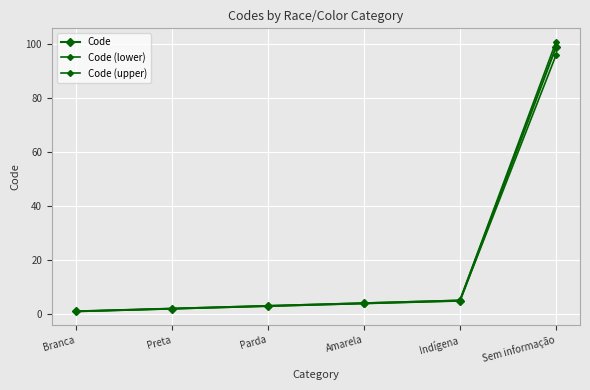

How many lines are shown in the chart?

3